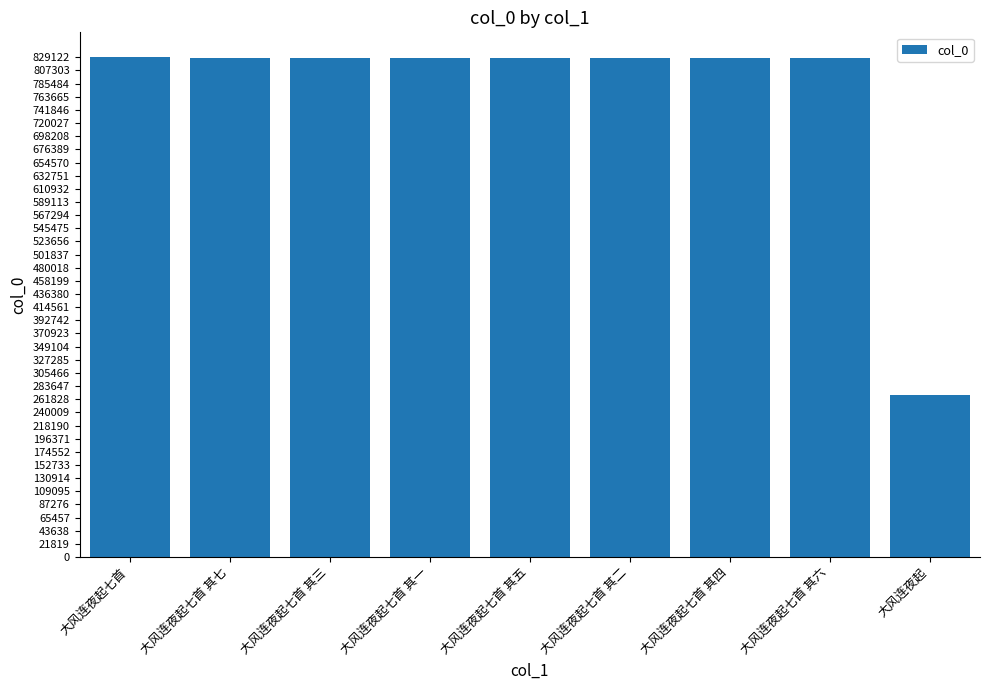

Is it true that the value at 大风连夜起 is 470997?

False